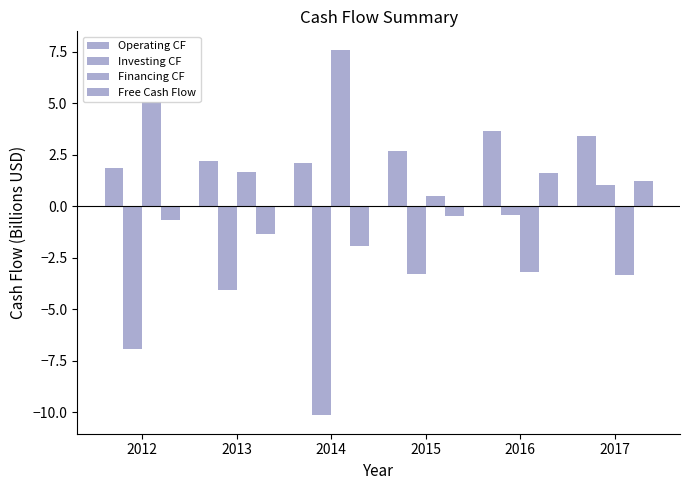

The value of Operating CF at 2015 is 4.1. True or false?

False